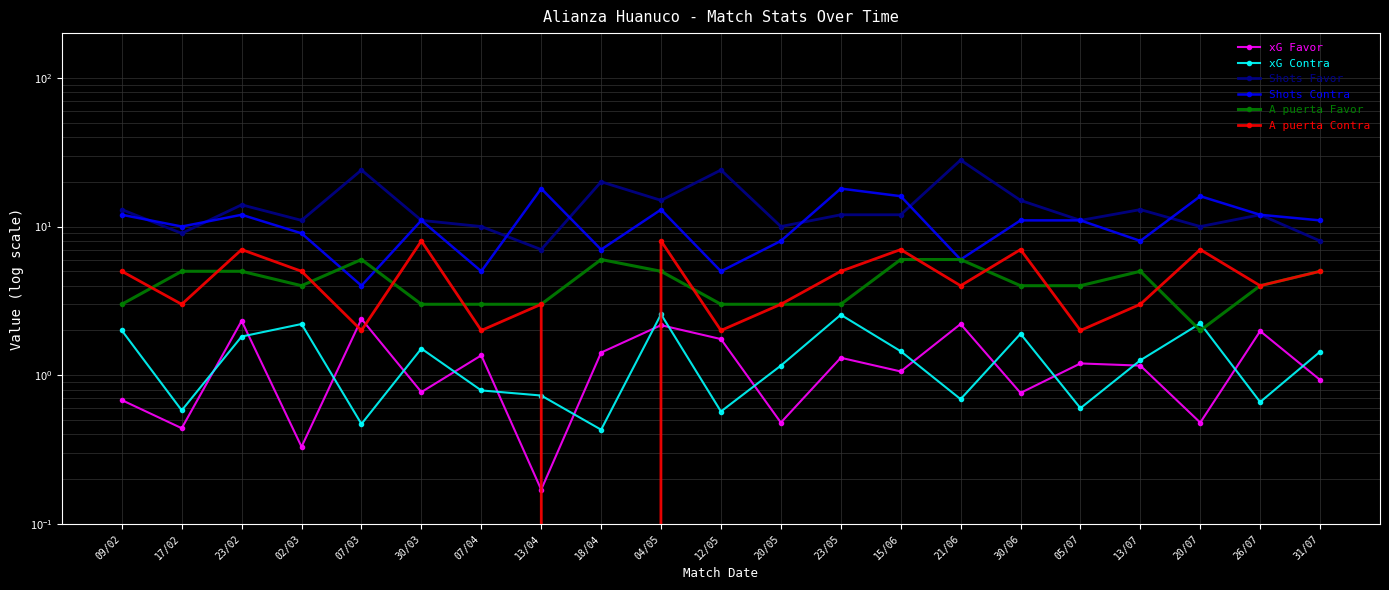

True or false: xG Contra and Shots Favor intersect in this chart.

False